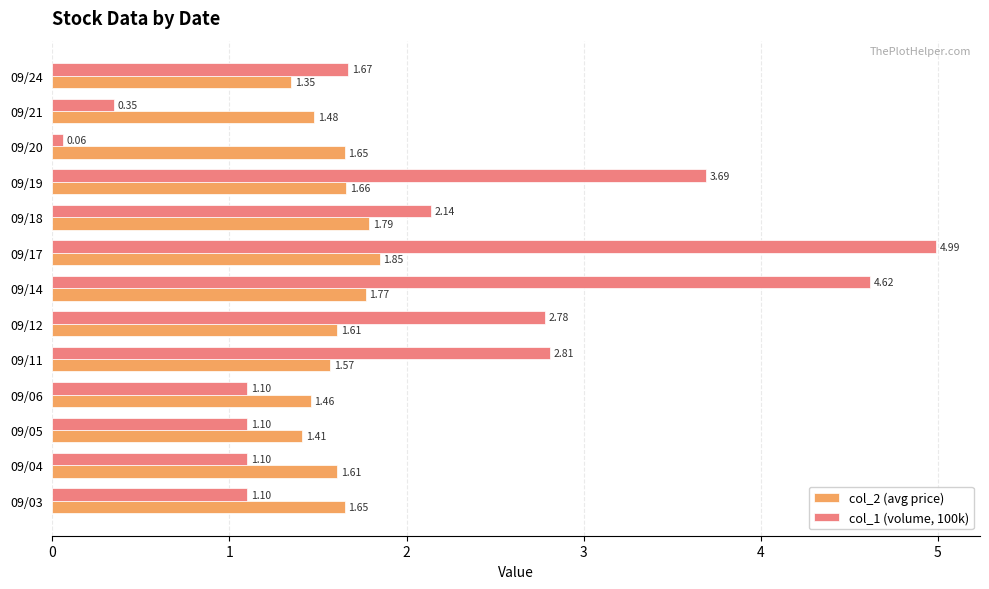

Rank the series by their average value, from highest to lowest.

col_1 (volume, 100k), col_2 (avg price)